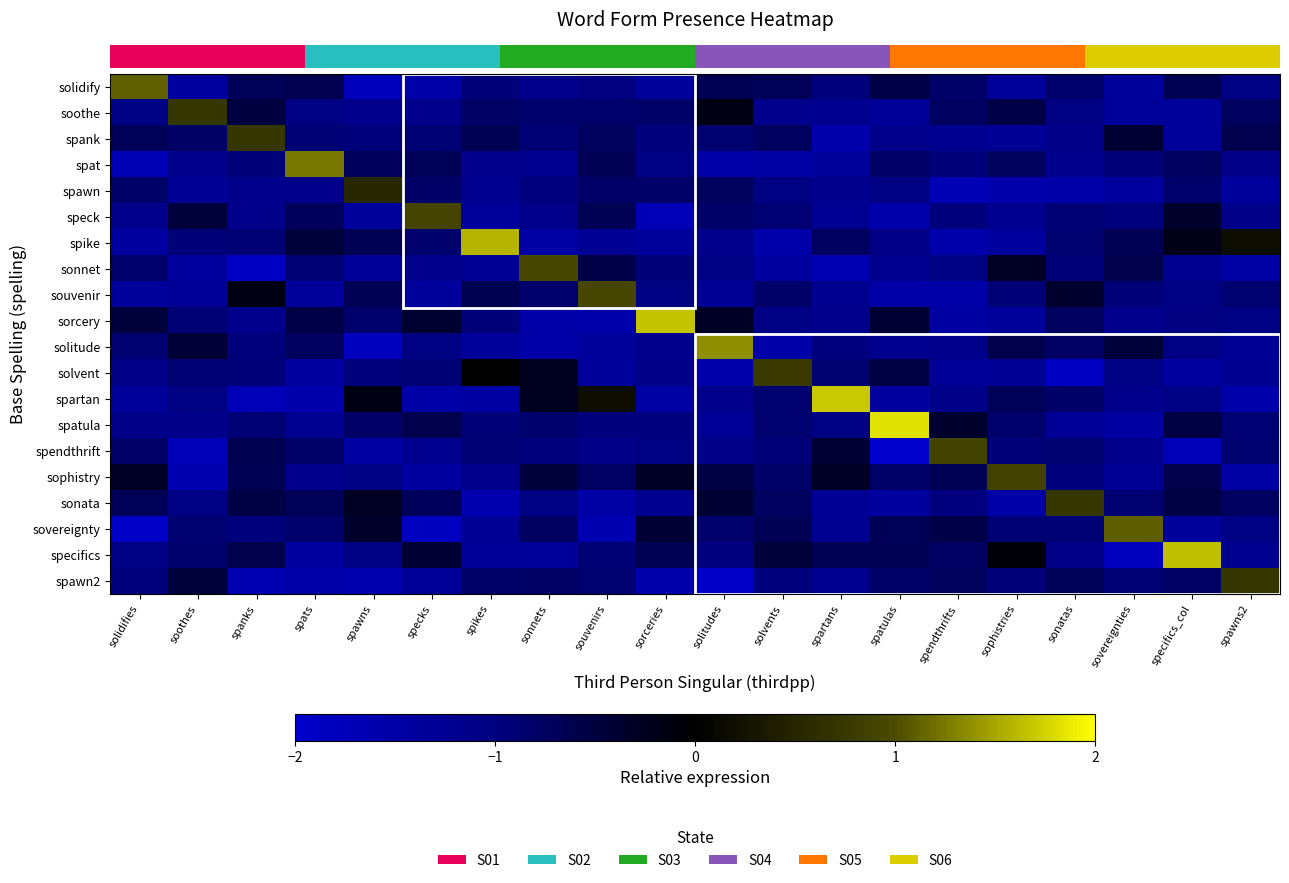

What is the maximum value shown in the chart?

1.8